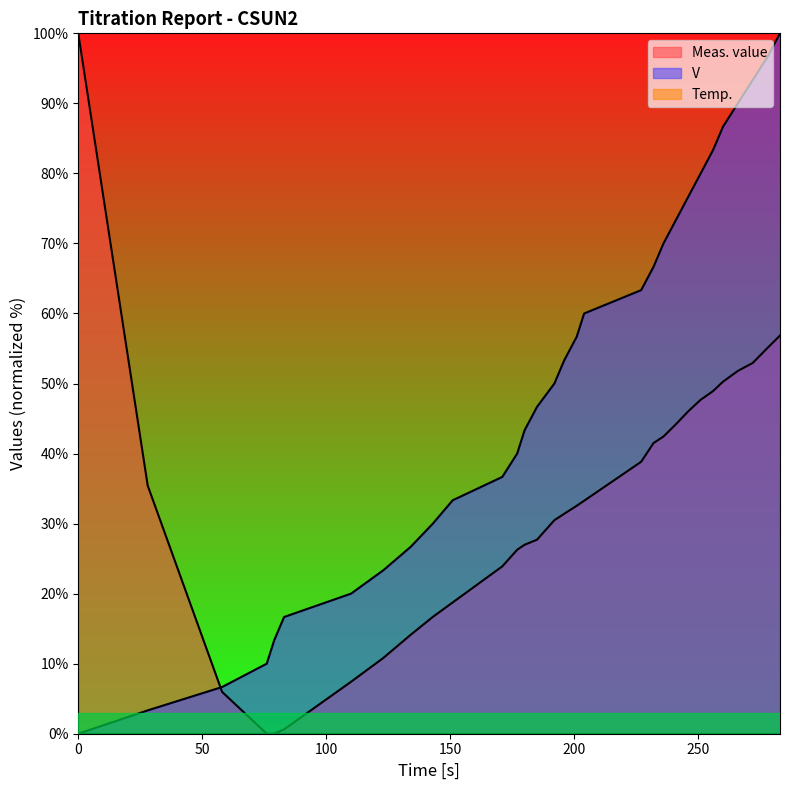

At which category is the sum across all series the highest?

283